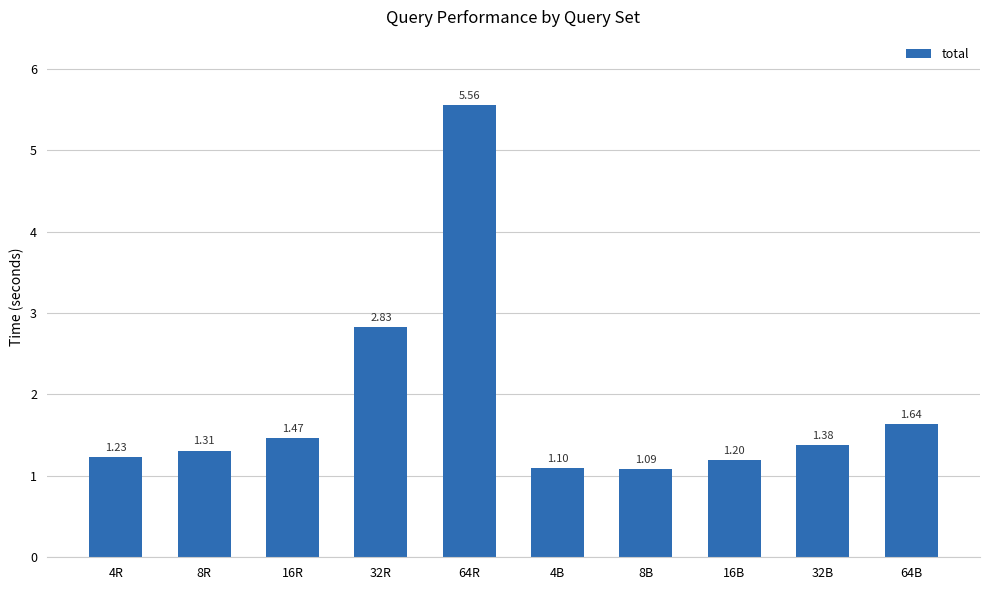

Does the chart contain any negative values?

No